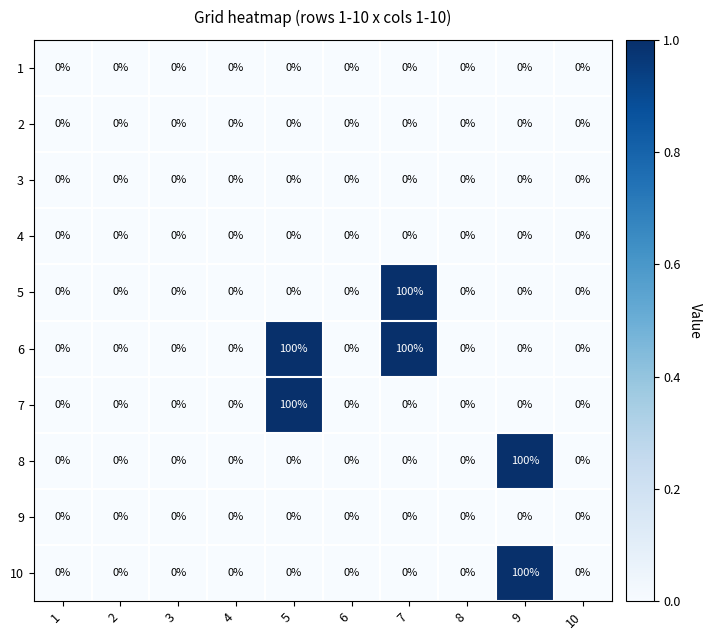

What is the sum of all 5 values?

100